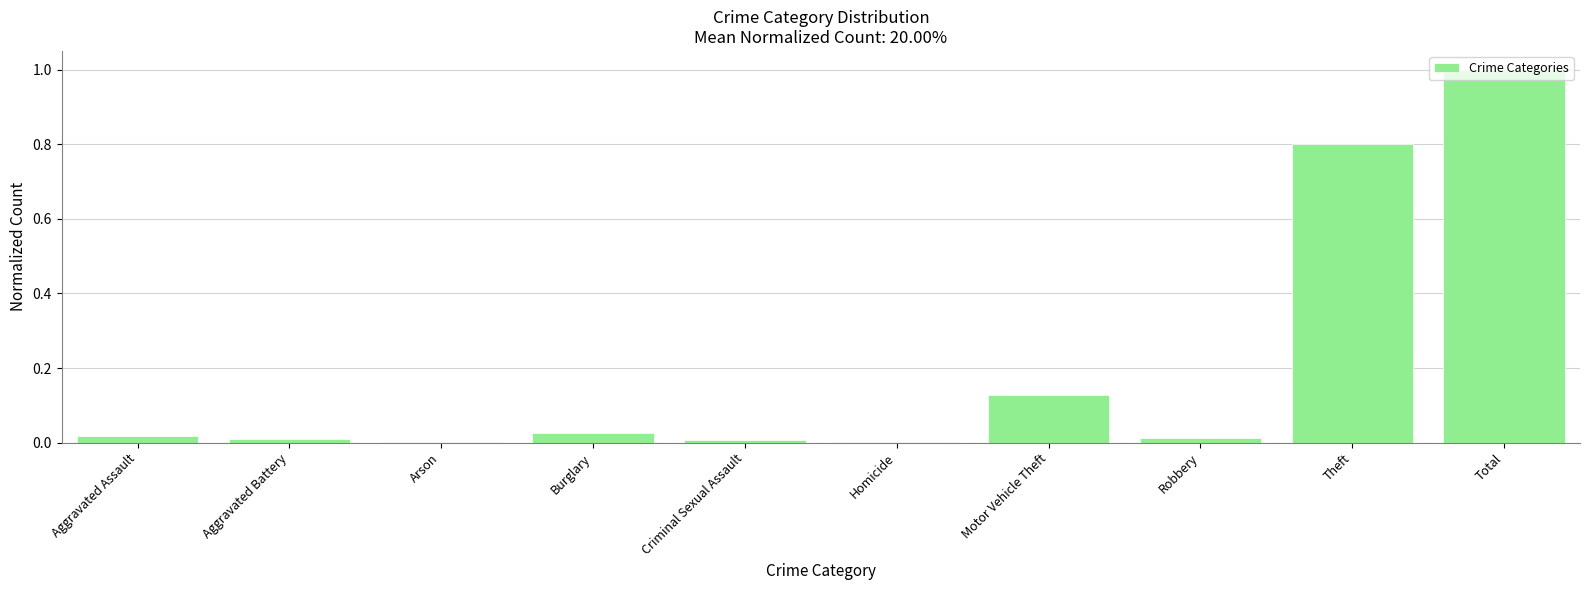

What is the change in value from Aggravated Assault to Total?

+1.0